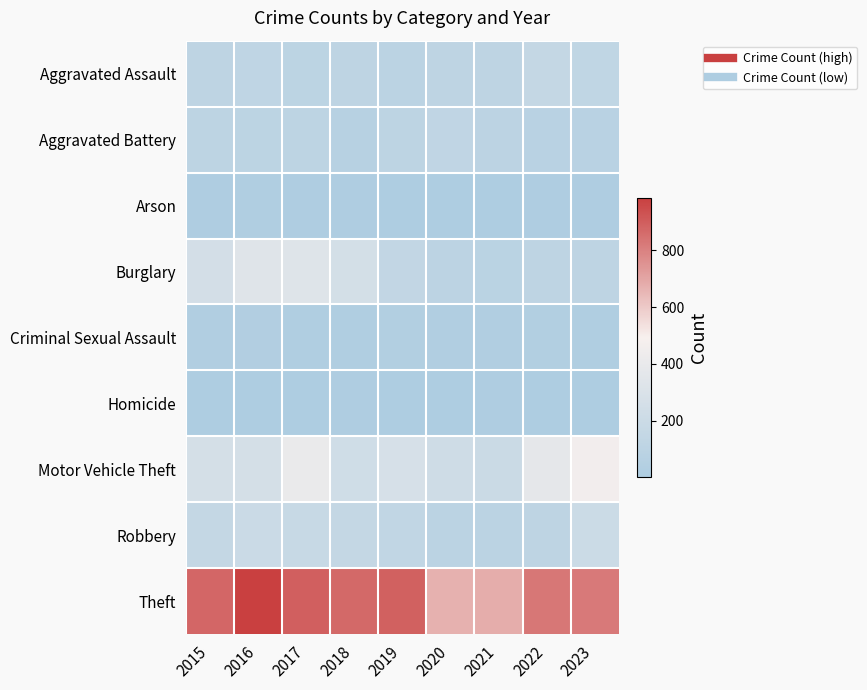

Reading left to right, list all the values displayed in this chart.

Aggravated Assault: 2015=110	2016=118	2017=105	2018=115	2019=92	2020=113	2021=115	2022=154	2023=129
Aggravated Battery: 2015=108	2016=102	2017=108	2018=67	2019=108	2020=125	2021=100	2022=81	2023=80
Arson: 2015=13	2016=20	2017=14	2018=12	2019=5	2020=4	2021=6	2022=11	2023=14
Burglary: 2015=254	2016=333	2017=329	2018=257	2019=143	2020=100	2021=90	2022=116	2023=112
Criminal Sexual Assault: 2015=28	2016=30	2017=21	2018=21	2019=35	2020=28	2021=26	2022=36	2023=25
Homicide: 2015=9	2016=7	2017=8	2018=10	2019=5	2020=2	2021=13	2022=9	2023=8
Motor Vehicle Theft: 2015=261	2016=265	2017=411	2018=231	2019=273	2020=221	2021=193	2022=376	2023=461
Robbery: 2015=154	2016=194	2017=178	2018=155	2019=135	2020=97	2021=91	2022=111	2023=201
Theft: 2015=874	2016=984	2017=892	2018=868	2019=891	2020=666	2021=678	2022=827	2023=820